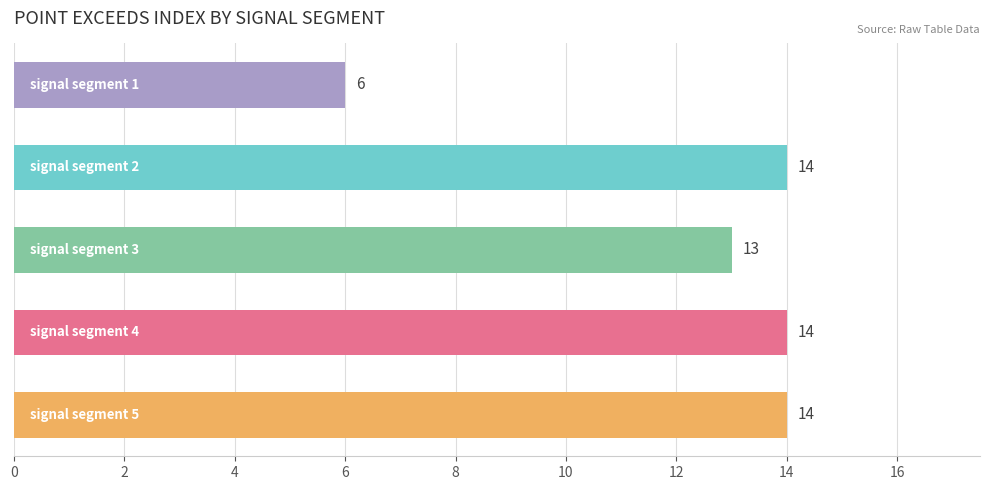

Reading top to bottom, extract all data points from this chart.

6	14	13	14	14